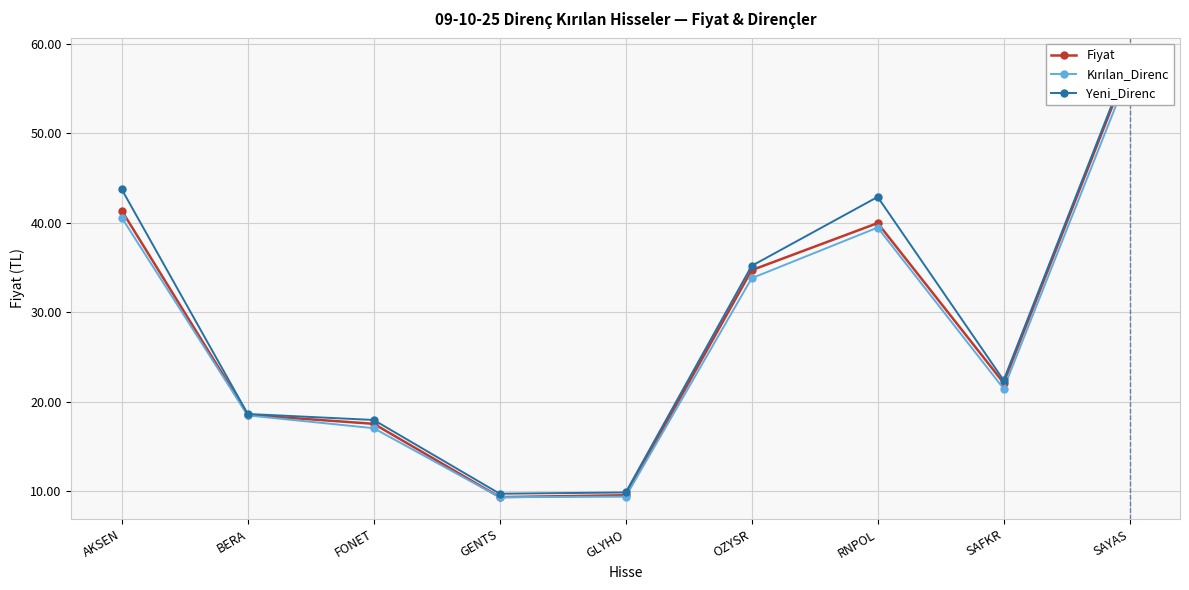

At which category is the sum across all series the highest?

SAYAS